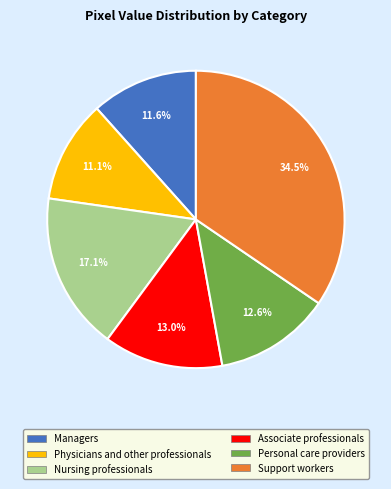

To the nearest percent, what is the average slice percentage?

17%